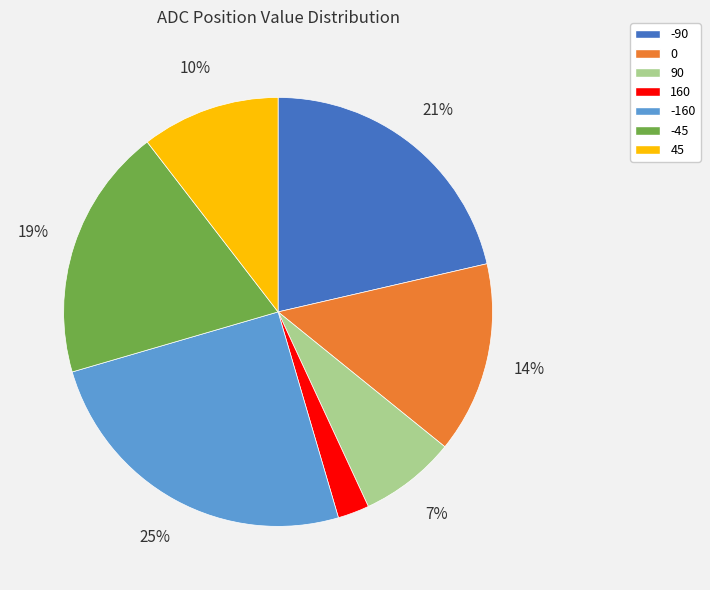

What is the largest slice in the pie chart?

-160